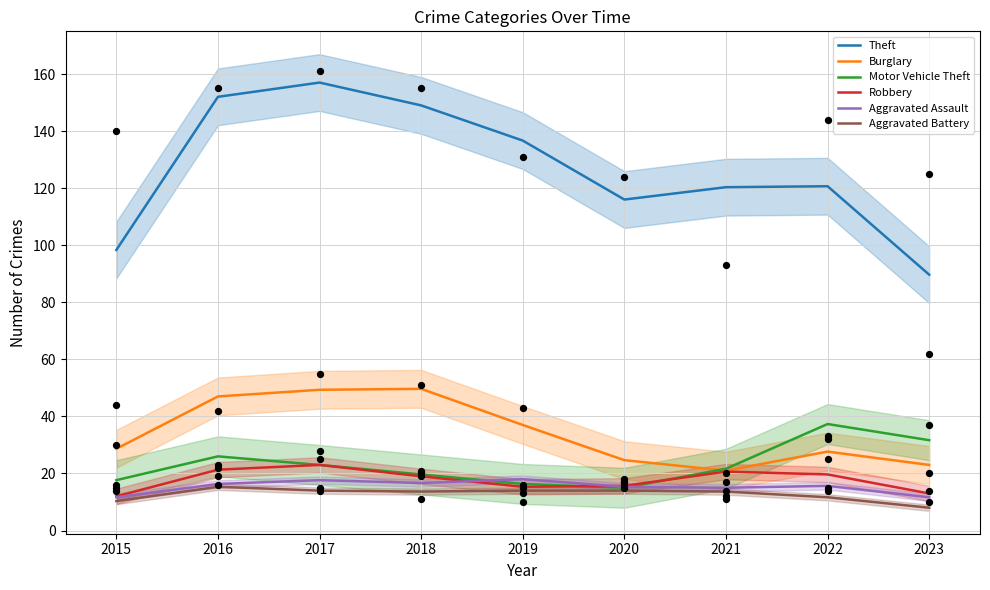

Which series has the largest Y range (max minus min)?

Theft